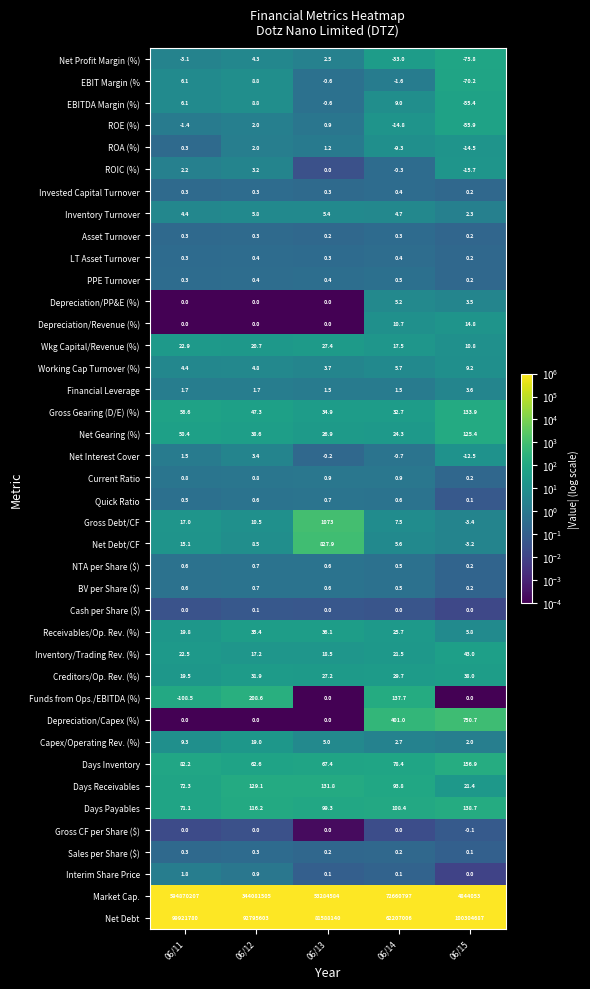

Which series has the largest range (max minus min)?

Market Cap.